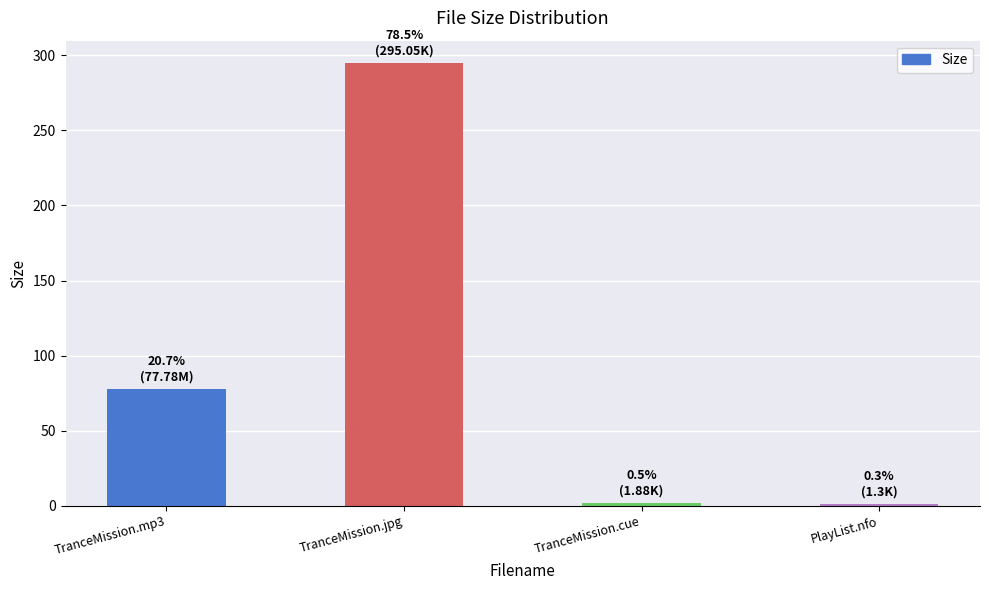

Which category has the highest value across all series?

TranceMission.jpg